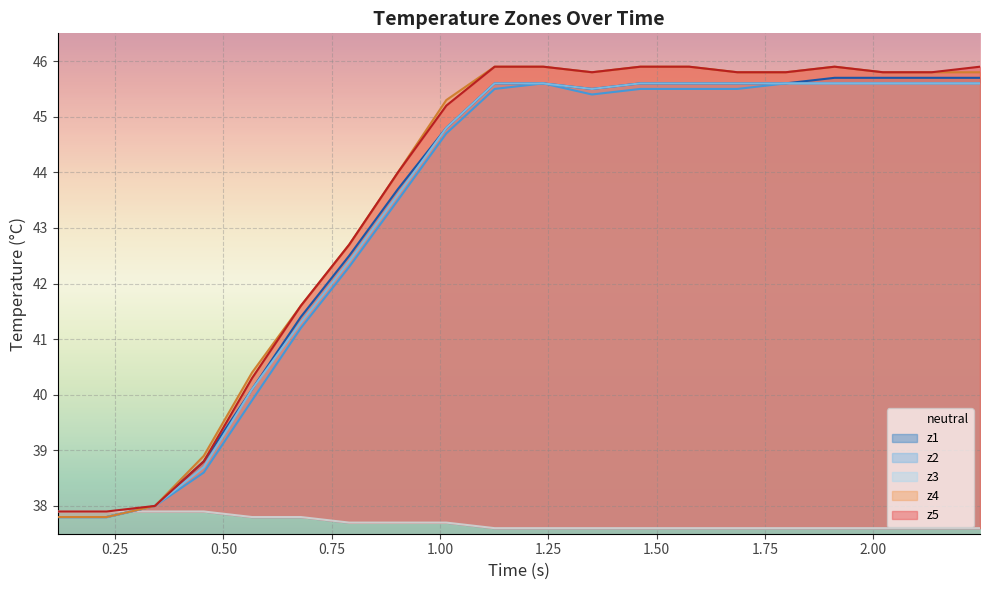

What are all the series names shown in the legend?

neutral, z1, z2, z3, z4, z5